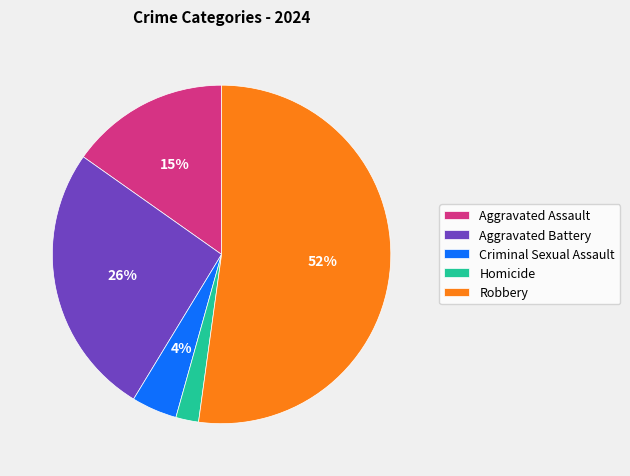

Approximately how many times larger is the value at Aggravated Battery compared to Aggravated Assault?

1.7